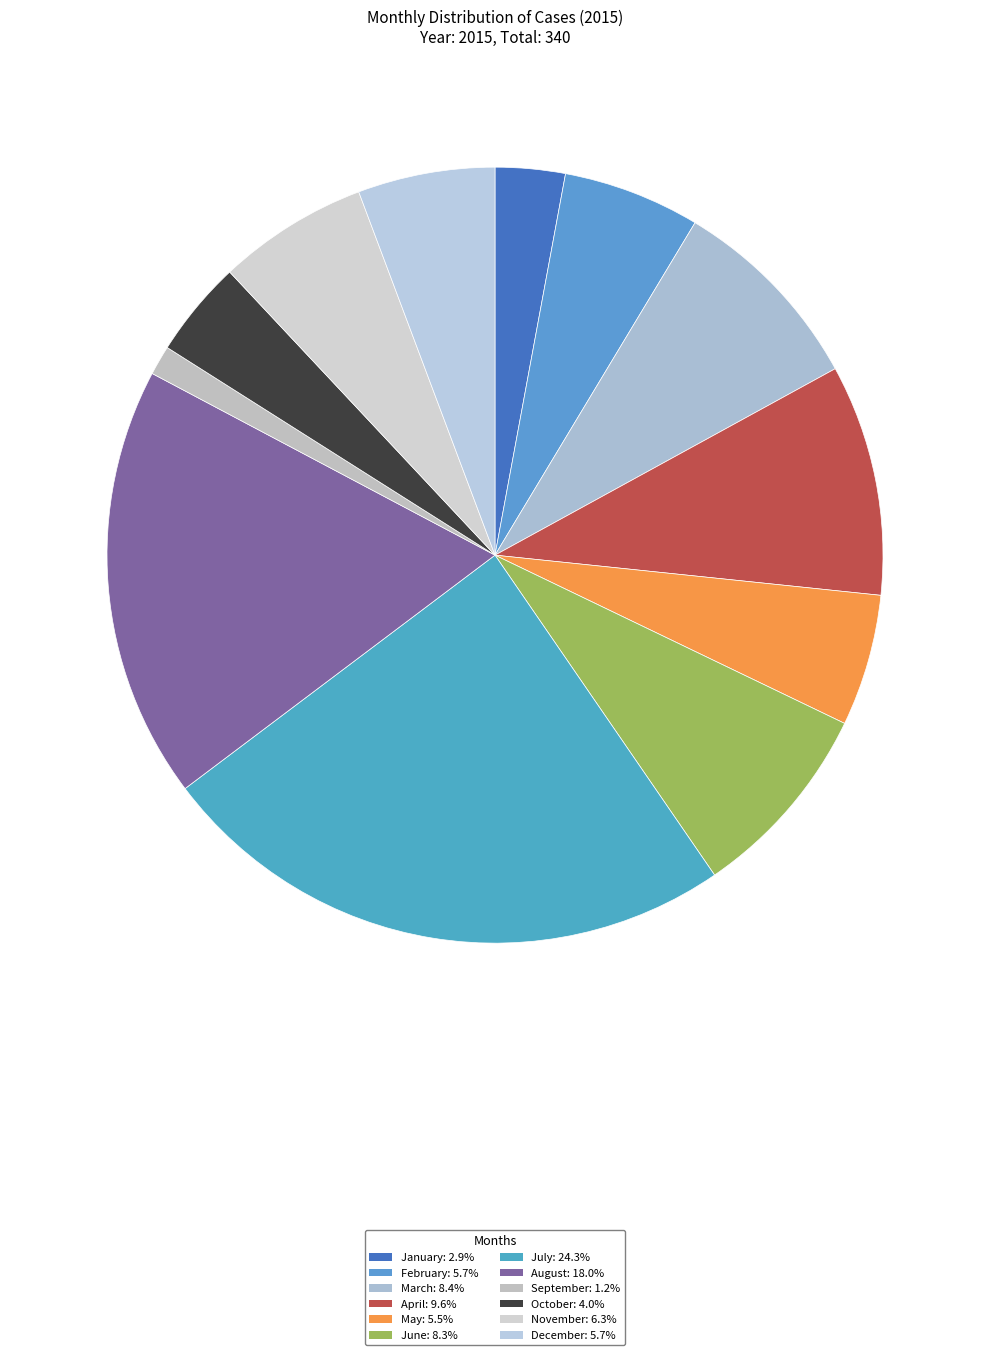

Which category has the smallest portion of the pie?

September